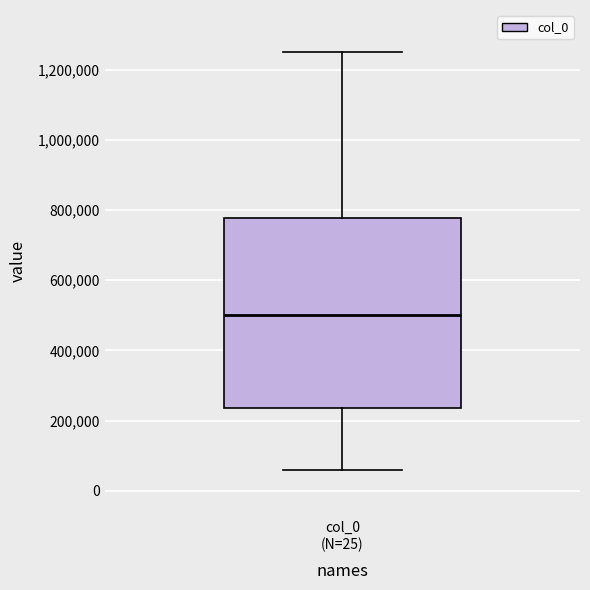

Read this box plot against the y-axis: the position of the median line, the range covered by the box, and the ends of both whiskers. The values are not printed on the chart, so give them approximately, as read against the axis.

median 500000, box 240000 to 780000, whiskers 60000 to 1260000